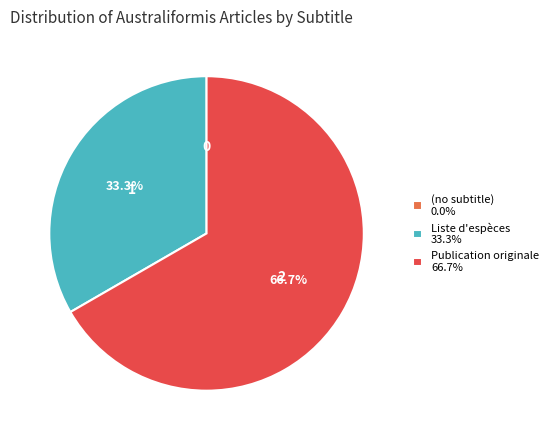

True or false: Liste d'espèces accounts for 23% of the total.

False